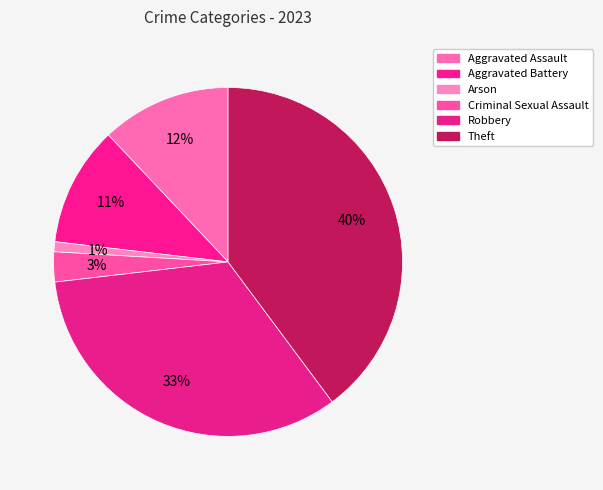

To the nearest percent, what portion does Criminal Sexual Assault represent?

3%